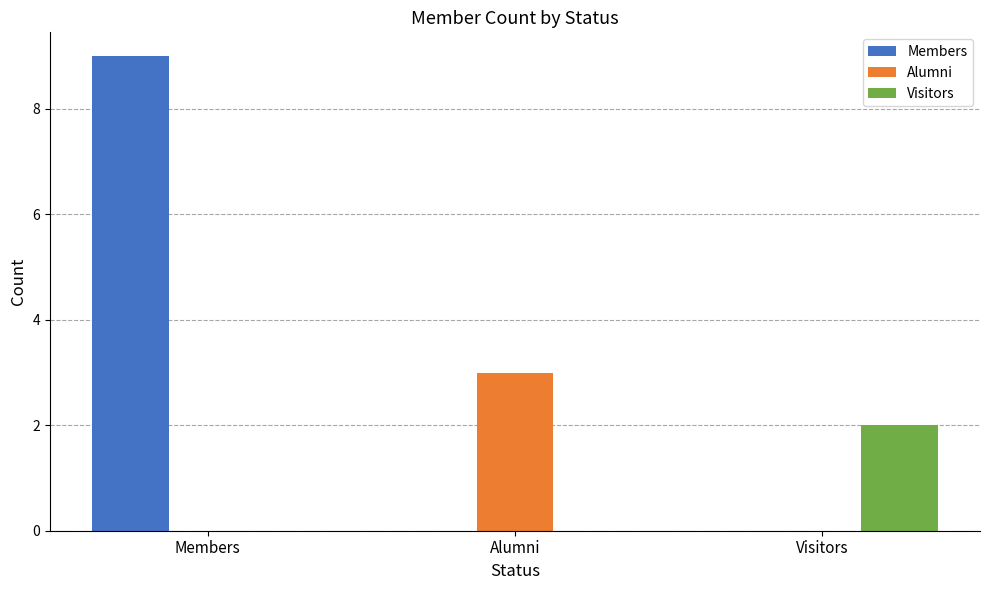

What are all the series names shown in the legend?

Members, Alumni, Visitors